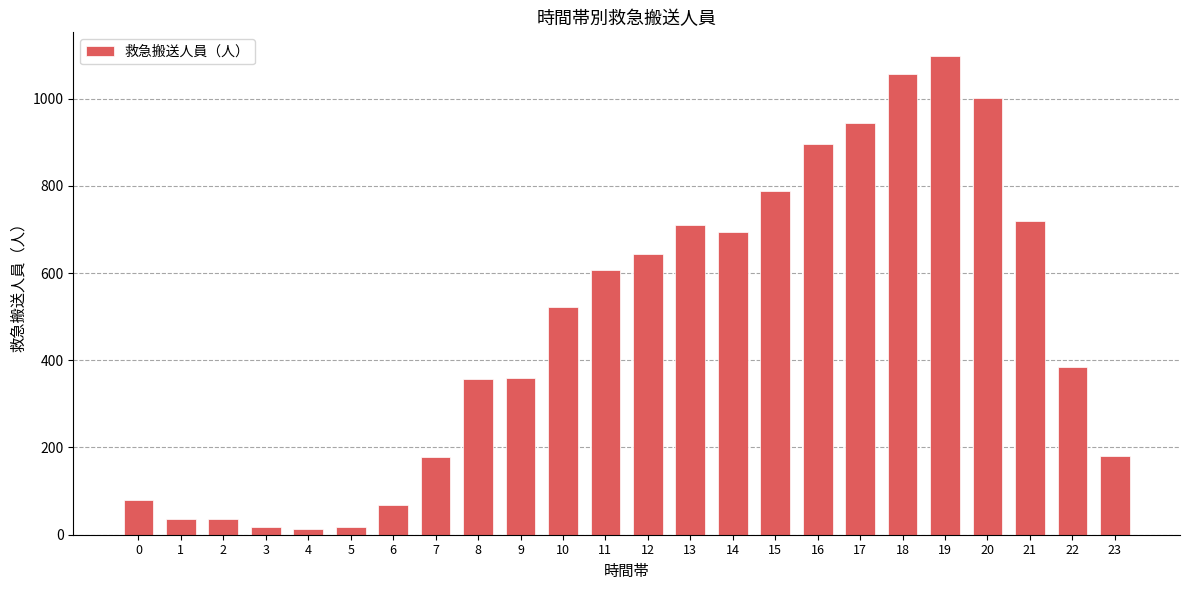

What is the sum of all values?

11406